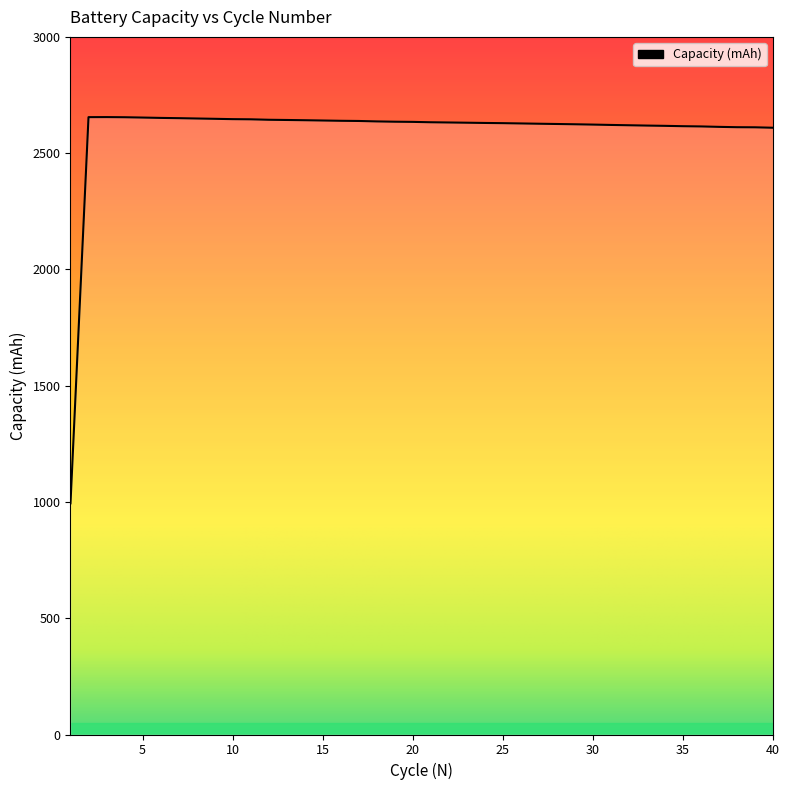

What is the maximum value shown in the chart?

2655.1